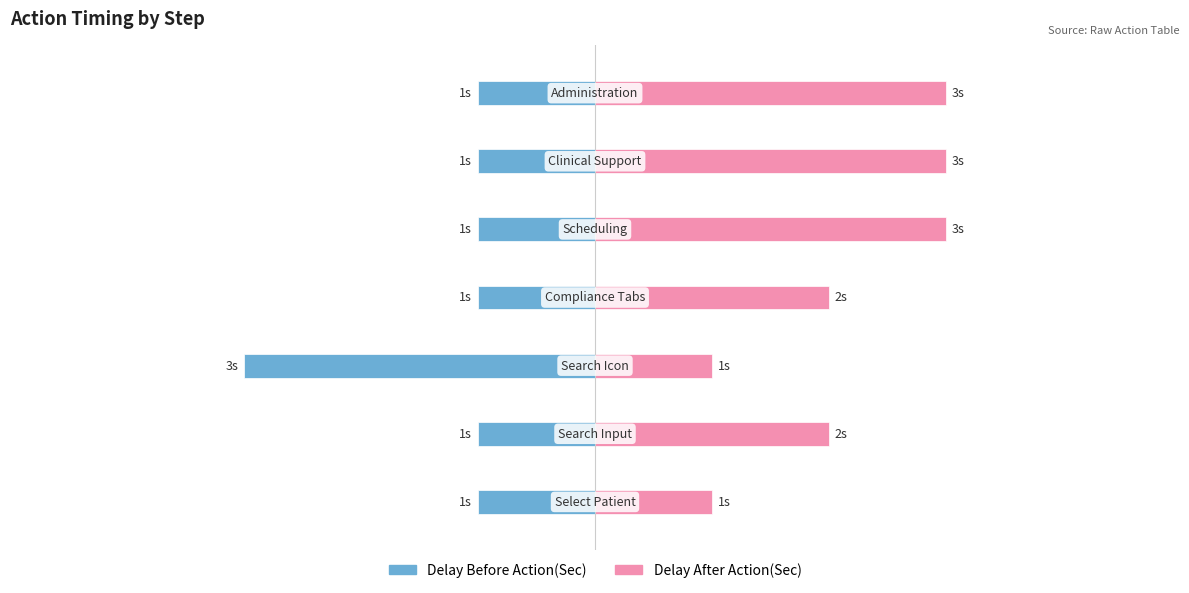

Between 6 and 3, which is larger?

6